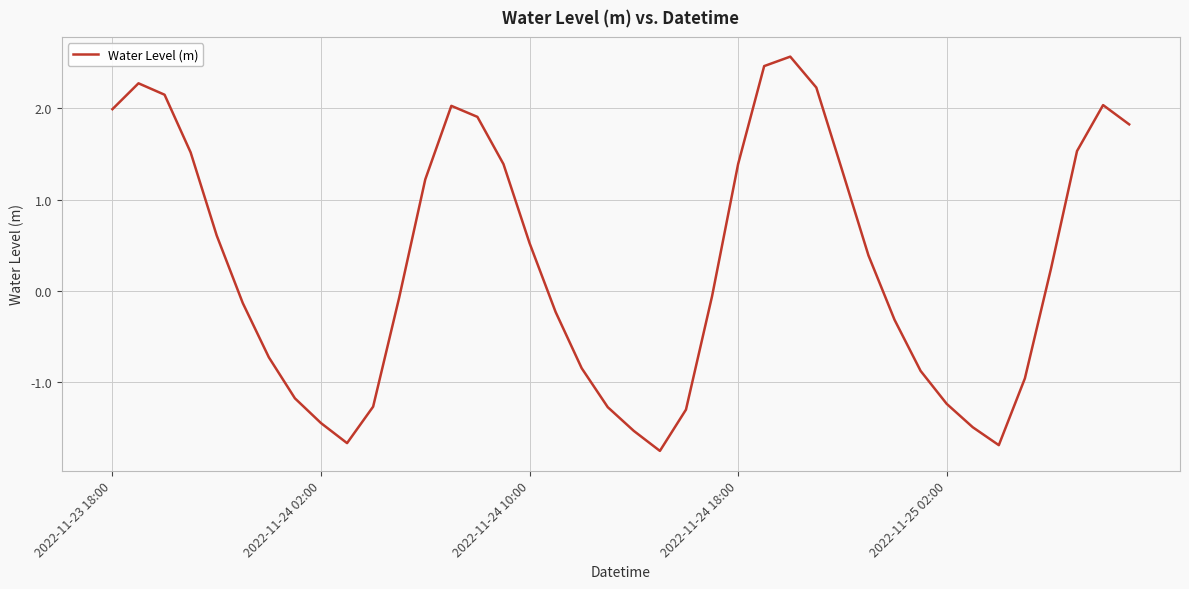

What is the difference between the maximum and minimum values?

4.3